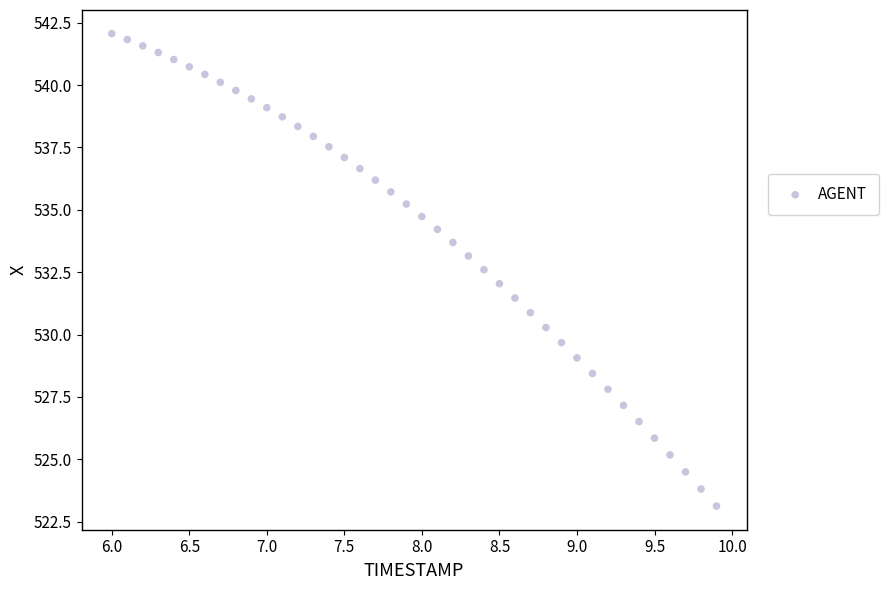

What is the range of X values (max minus min)?

3.9